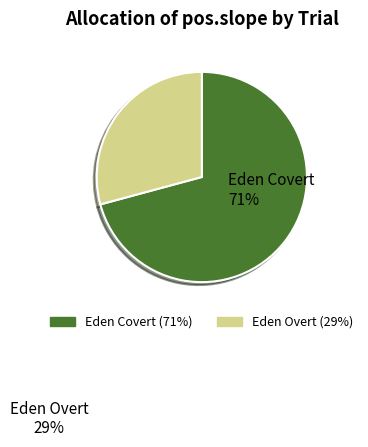

Which slice is the smallest?

Eden Overt